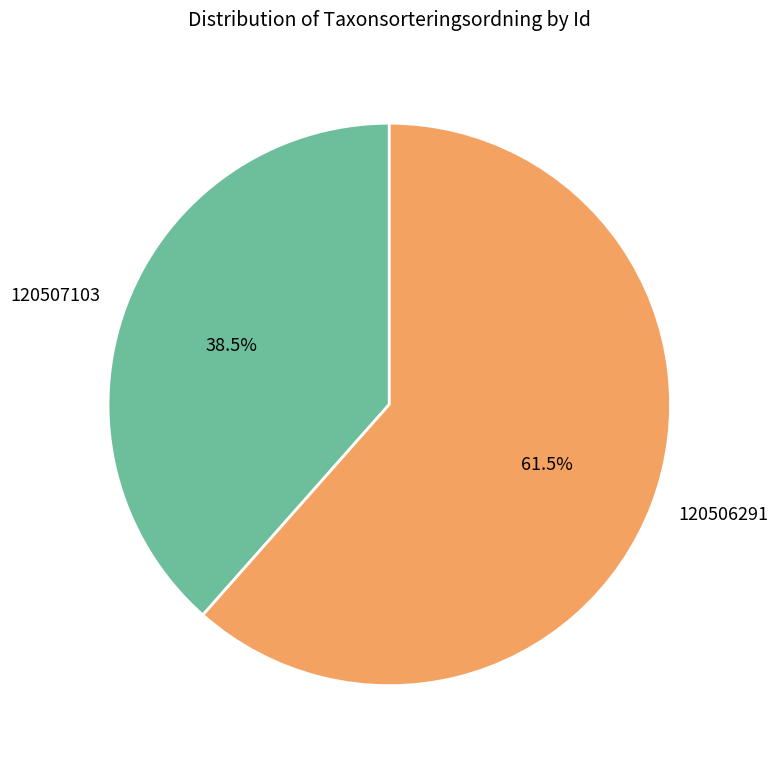

Which has a higher value, 120506291 or 120507103?

120506291